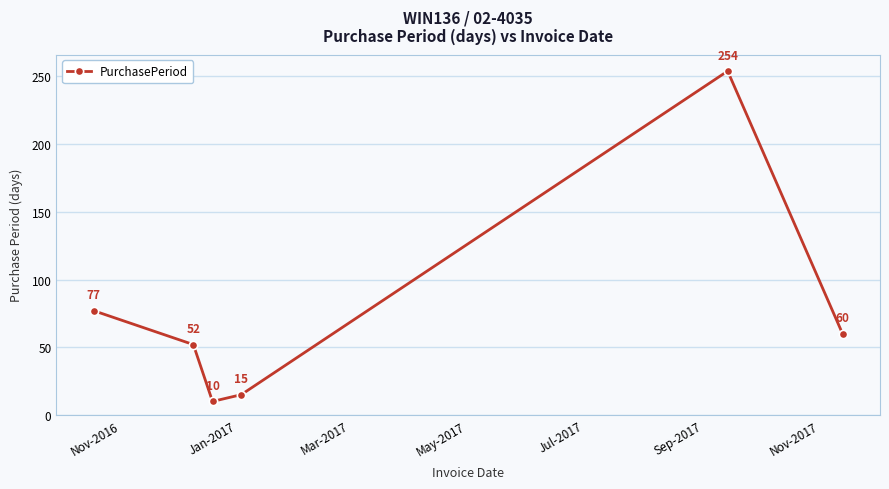

What is the maximum value shown in the chart?

254